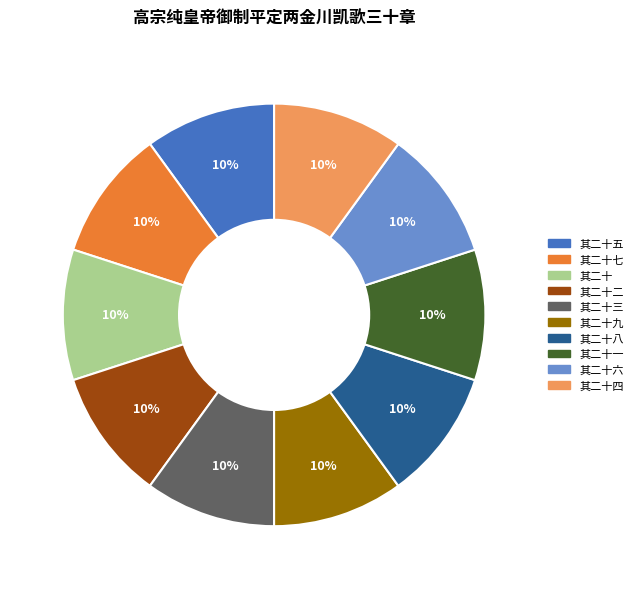

Is there any slice that represents more than half of the pie?

No